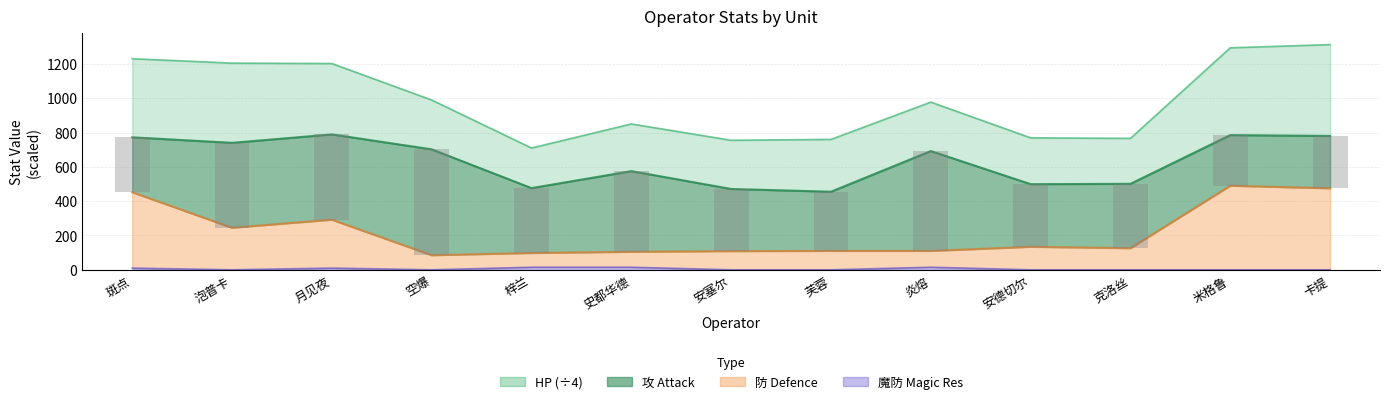

At which category does the chart reach its minimum across all series?

米格鲁